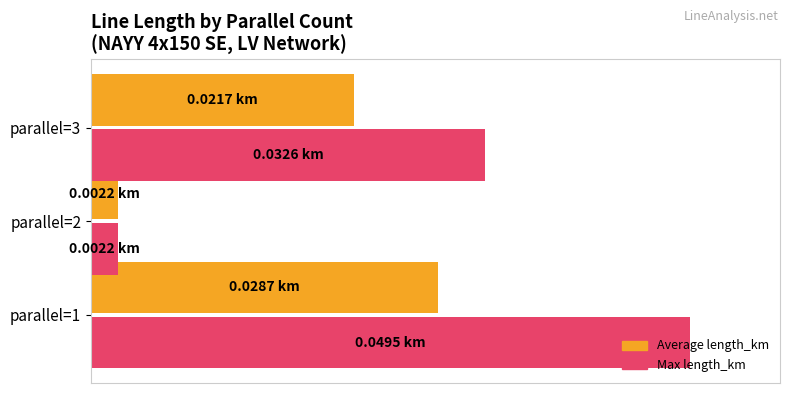

What are all the series names shown in the legend?

Average length_km, Max length_km